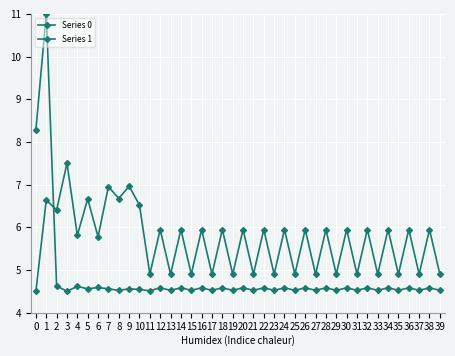

Is the value of Series 0 at 5 greater than the value of Series 1 at 2?

No